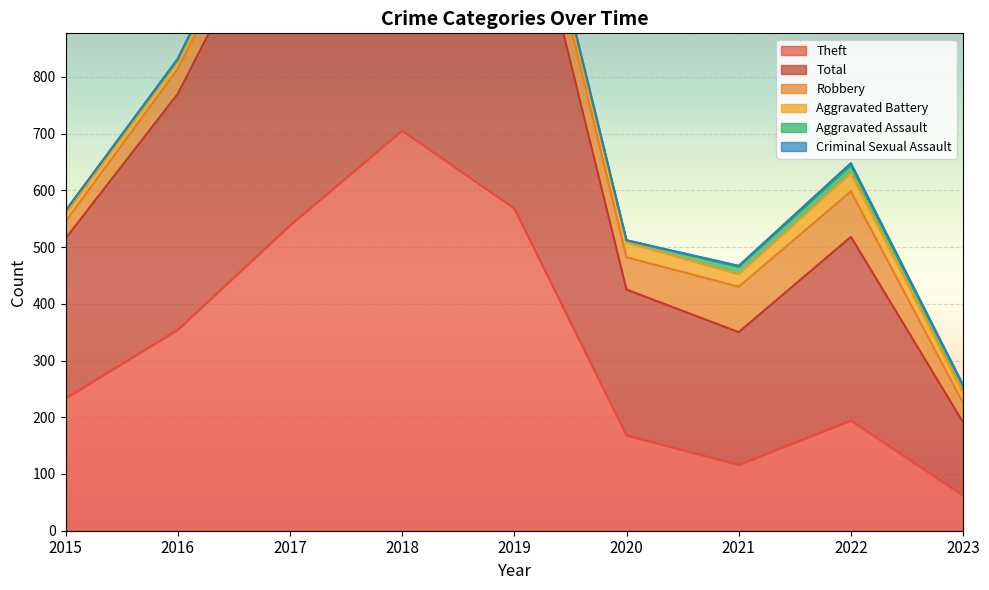

Where is the first local minimum for Total?

2021